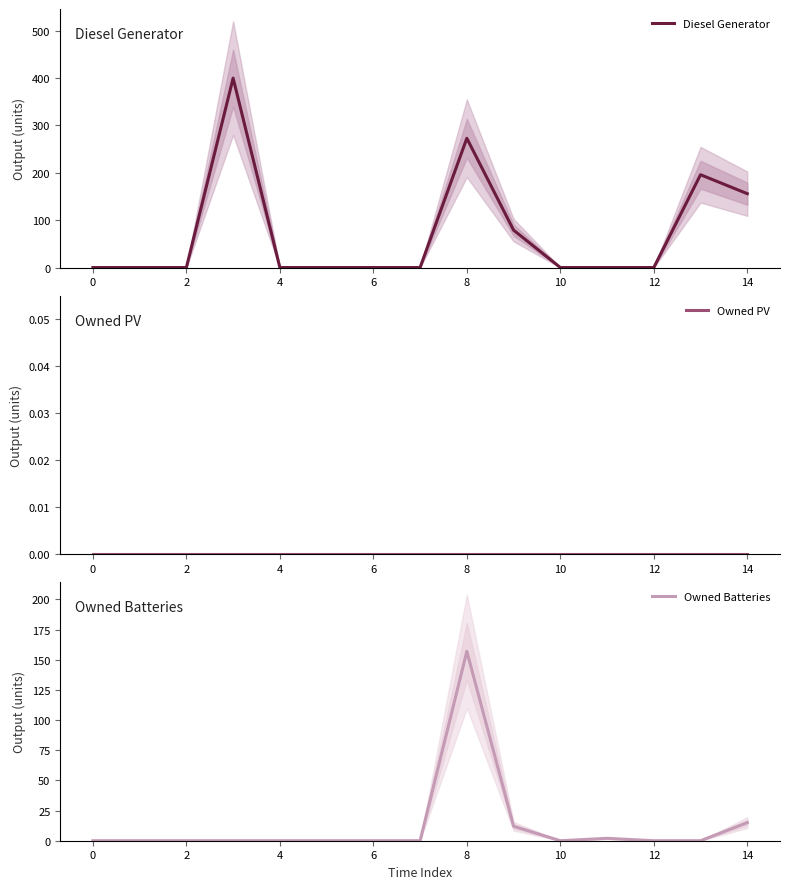

Rank the series by their average value, from lowest to highest.

Owned PV, Owned Batteries, Diesel Generator